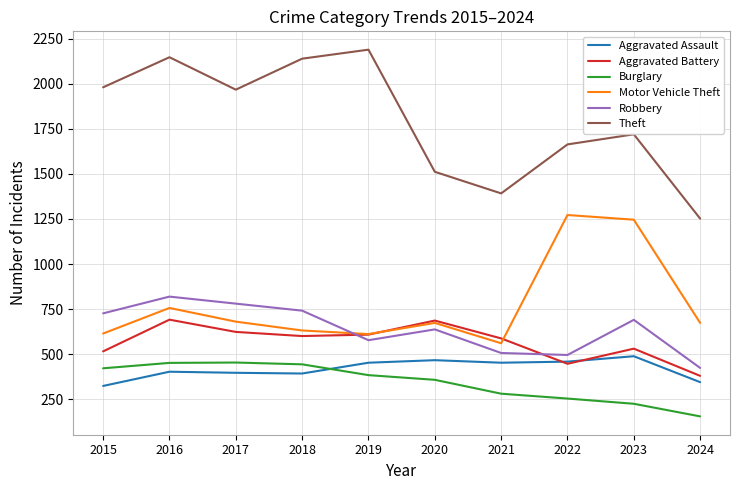

What is the spread (max minus min) of values at 2019?

1807